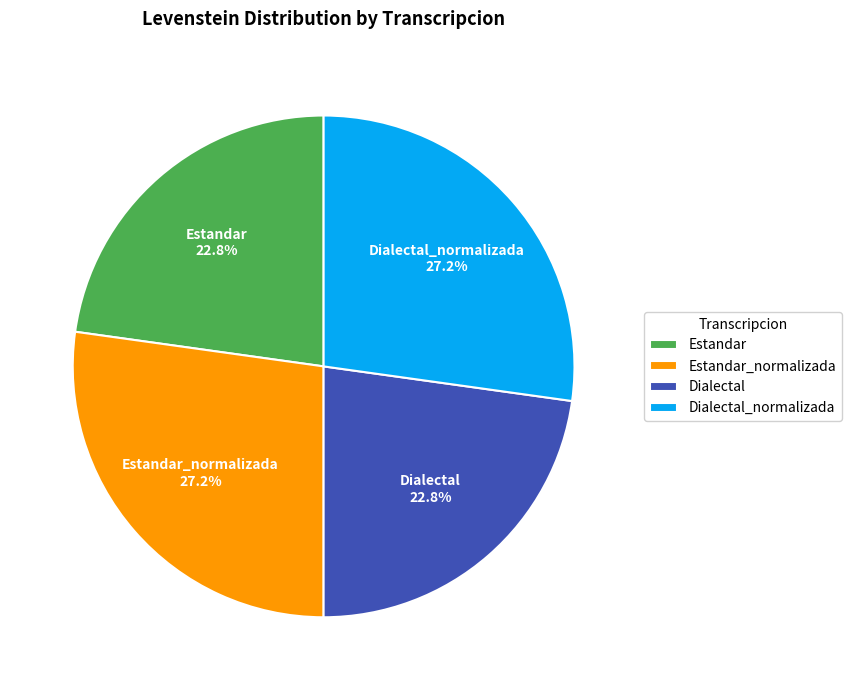

To the nearest percent, what is the average slice percentage?

25%